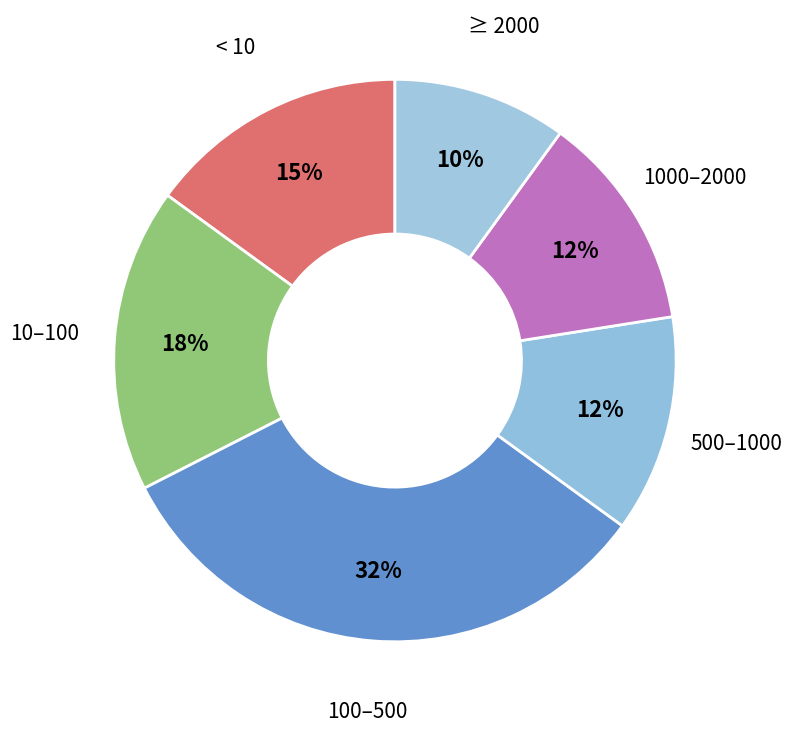

Is it true that 10–100 is 12% of the pie?

False